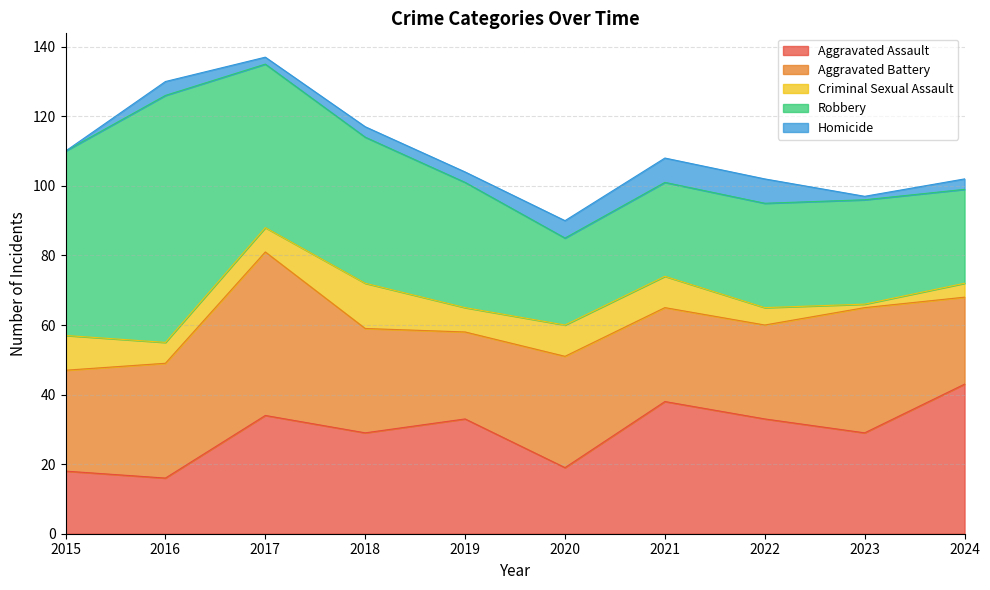

Which series has the widest spread of values?

Robbery